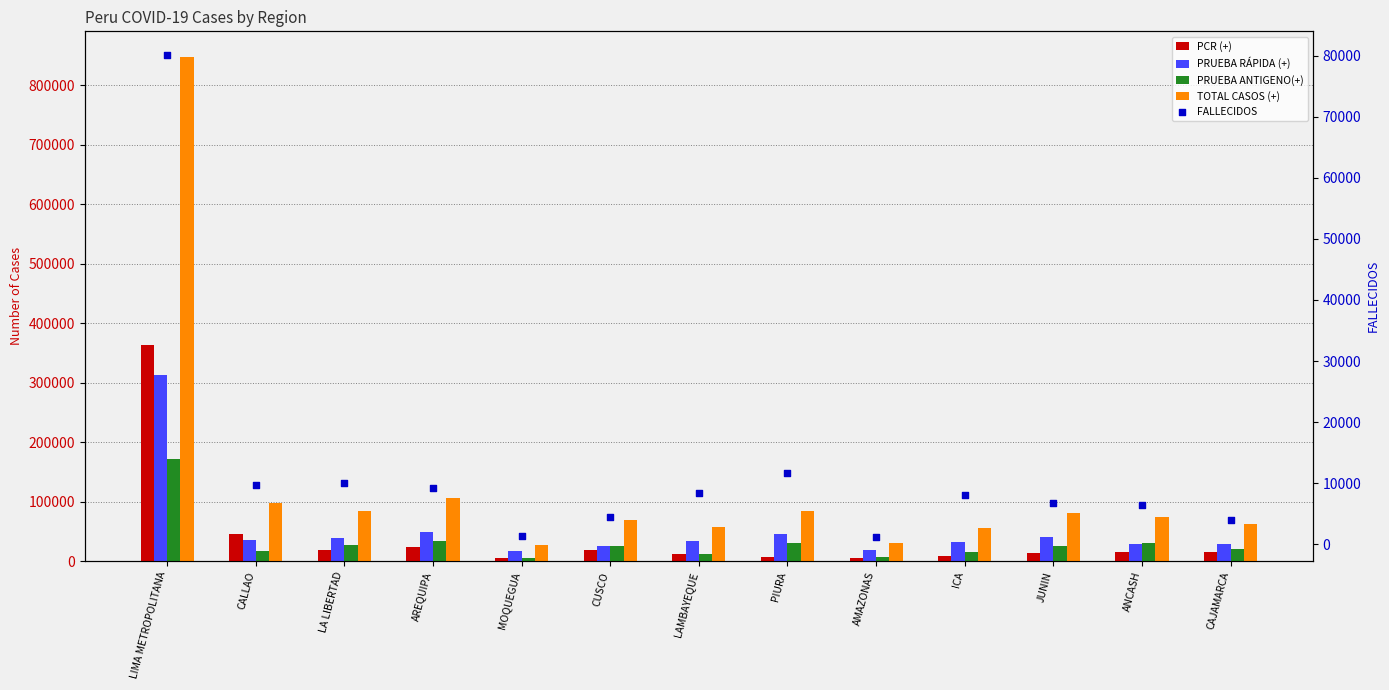

Which series has the largest Y range (max minus min)?

TOTAL CASOS (+)